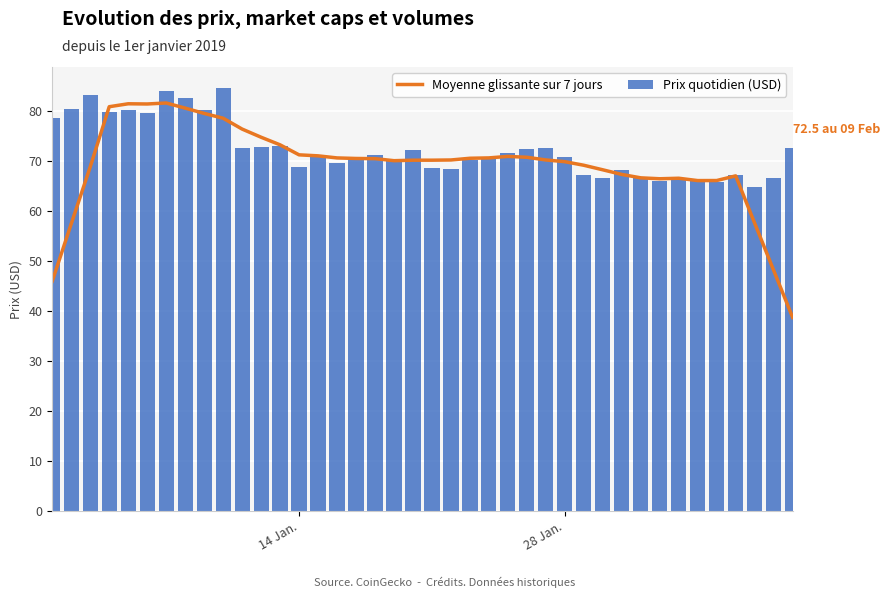

What is the maximum value shown in the chart?

84.6